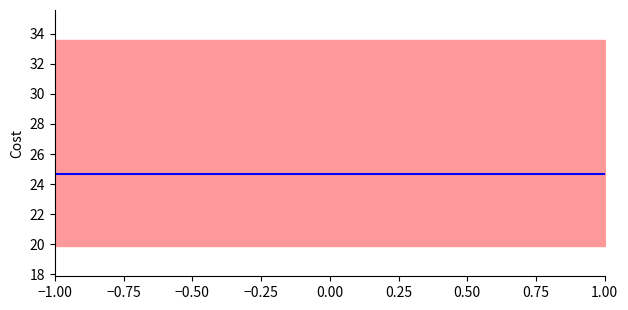

What is the smallest value displayed?

19.9